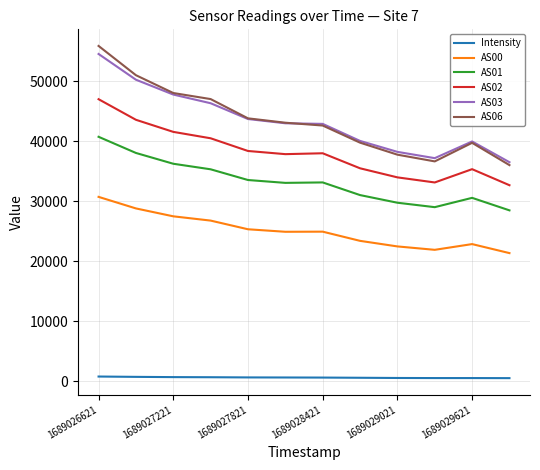

Which series has the largest range (max minus min)?

AS06